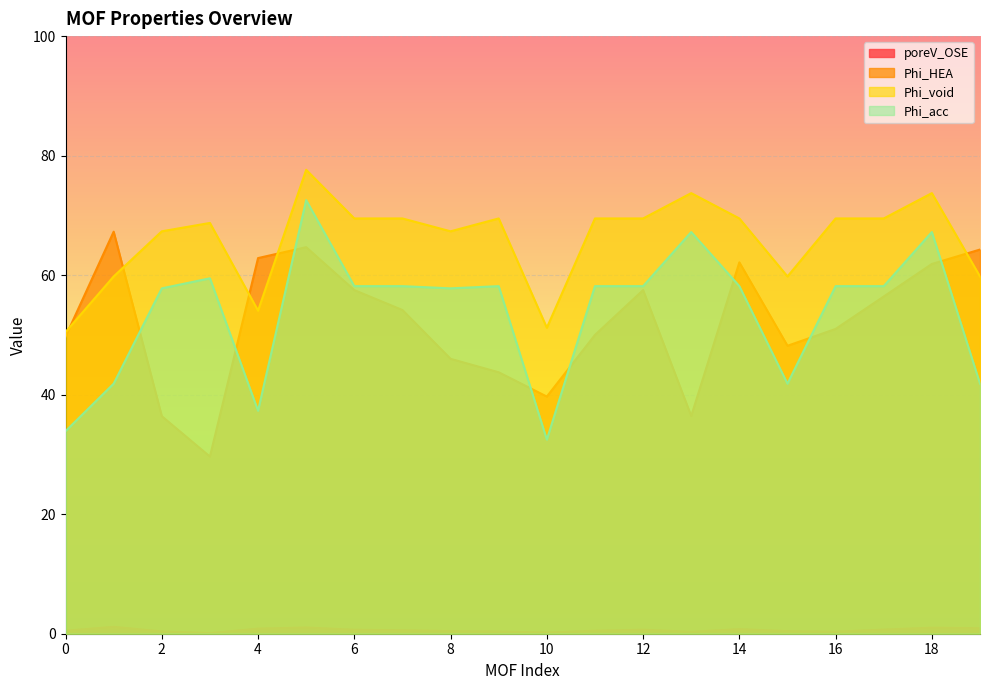

How many lines are shown in the chart?

4